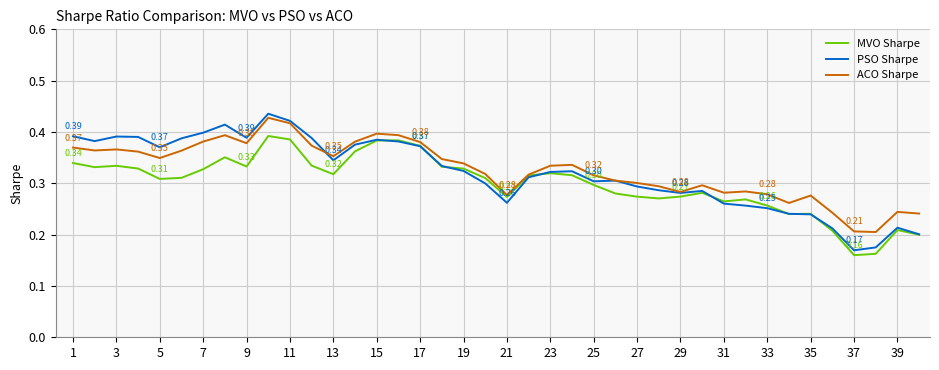

Which series has the largest range (max minus min)?

PSO Sharpe